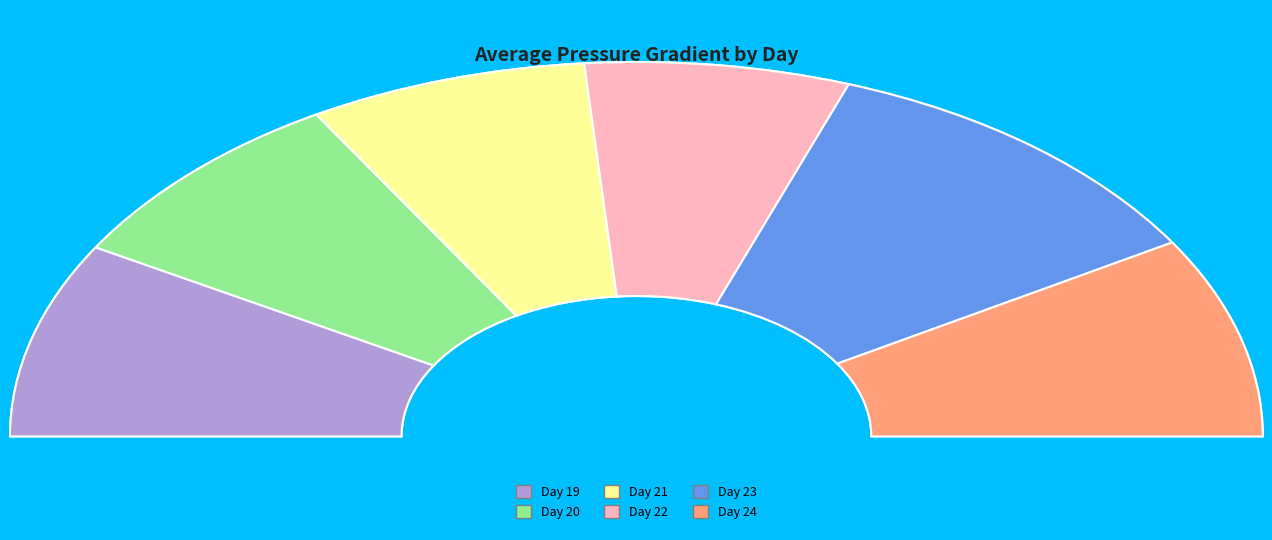

Does any single category account for the majority?

No